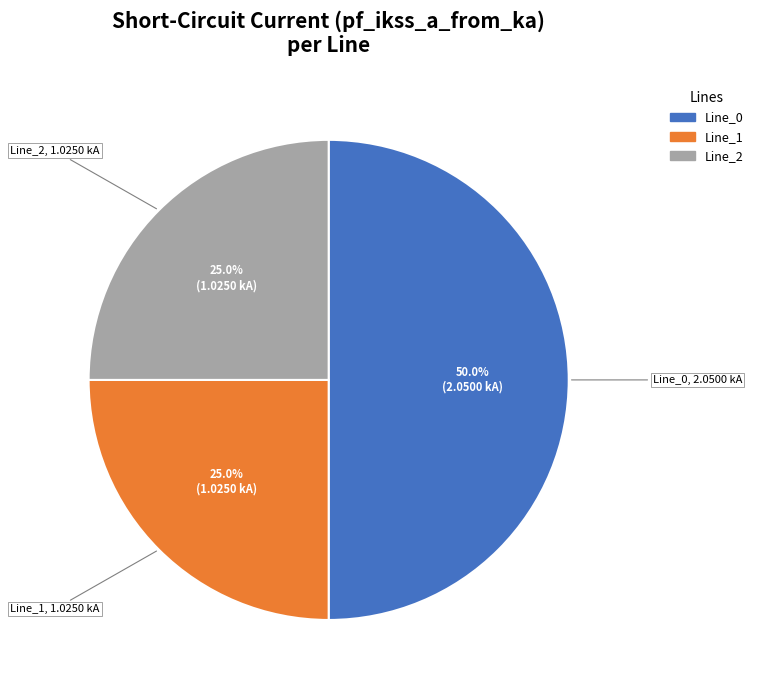

To the nearest percent, what portion does Line_0 represent?

50%